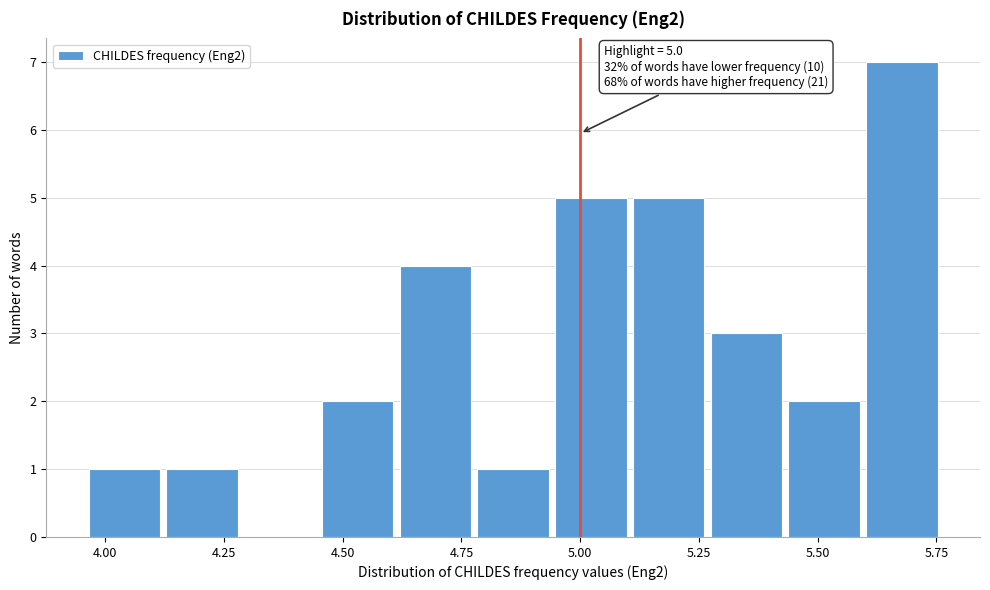

Read against the x-axis, roughly where is the centre of the tallest bar?

5.70